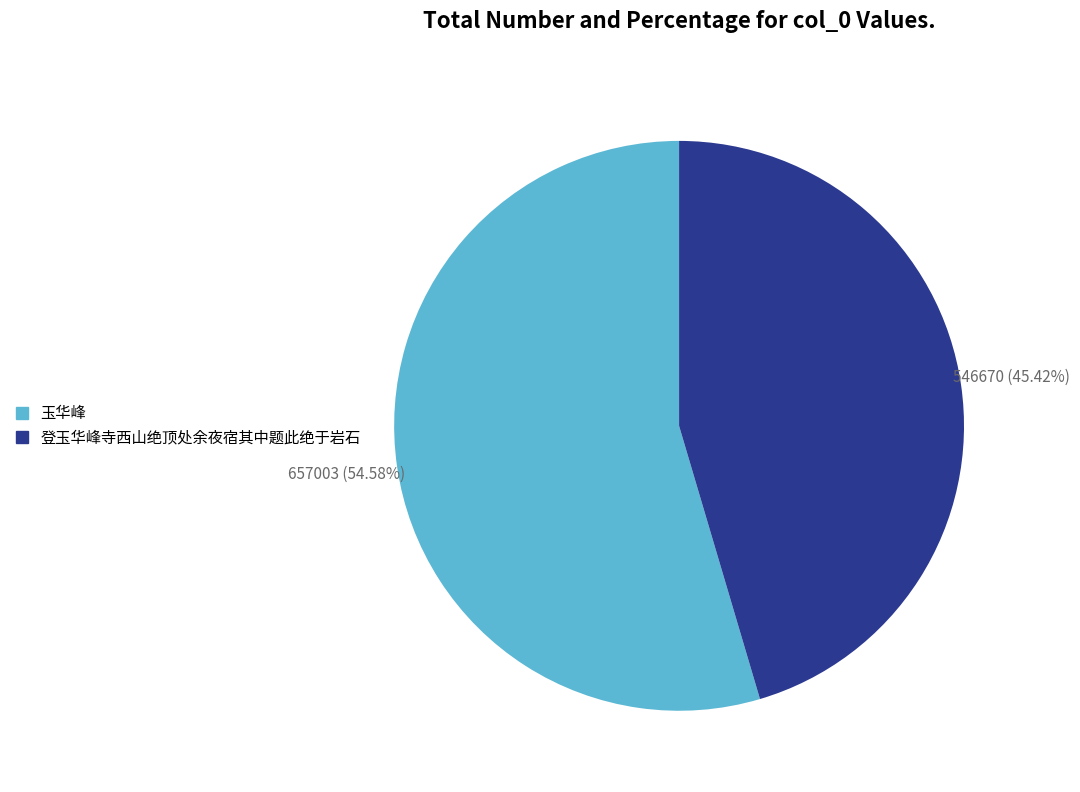

Which category has the biggest portion of the pie?

玉华峰